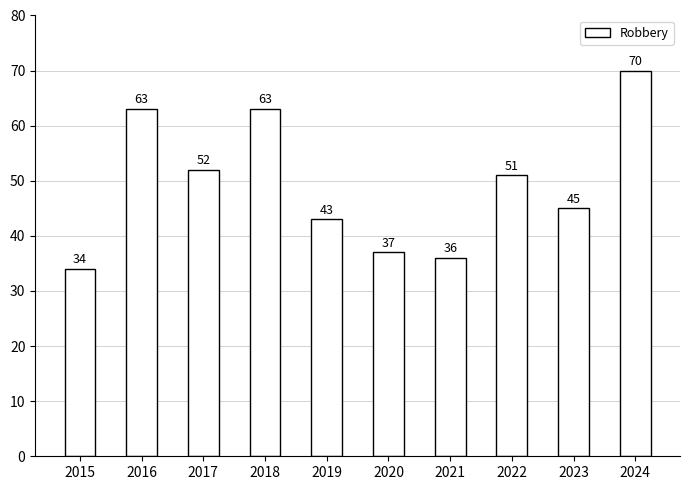

What is the maximum value shown in the chart?

70